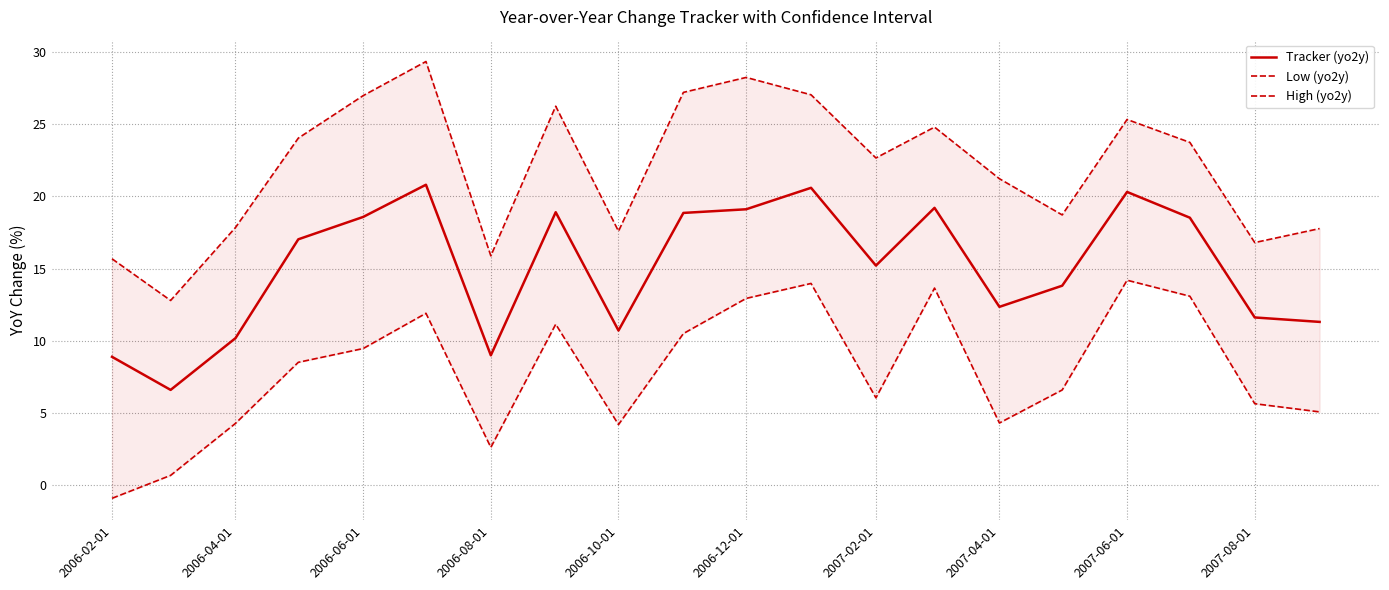

True or false: Tracker (yo2y) has a value of 35.8 at 2007-06-01.

False